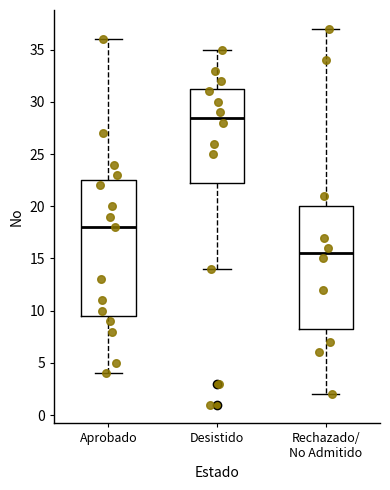

Which box has the lowest median line?

Rechazado/ No Admitido